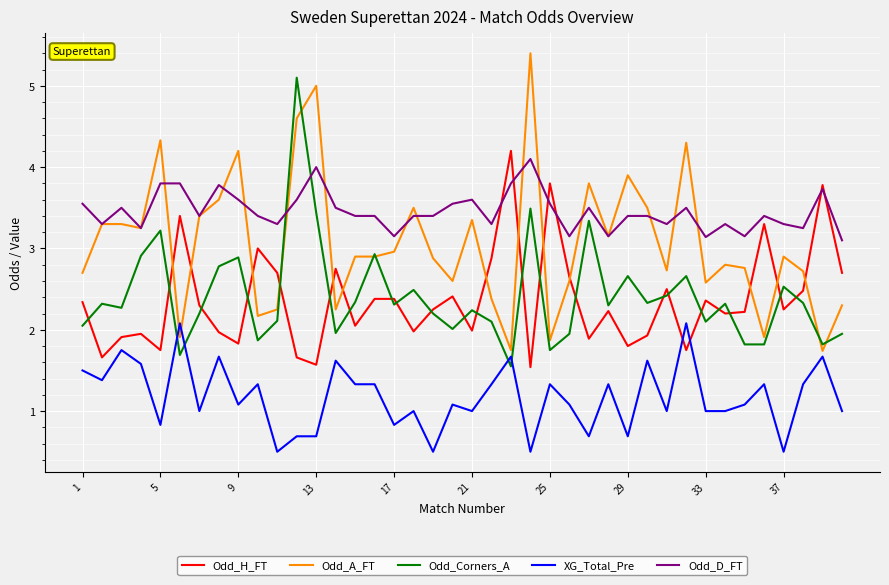

Which series has the widest spread of values?

Odd_A_FT